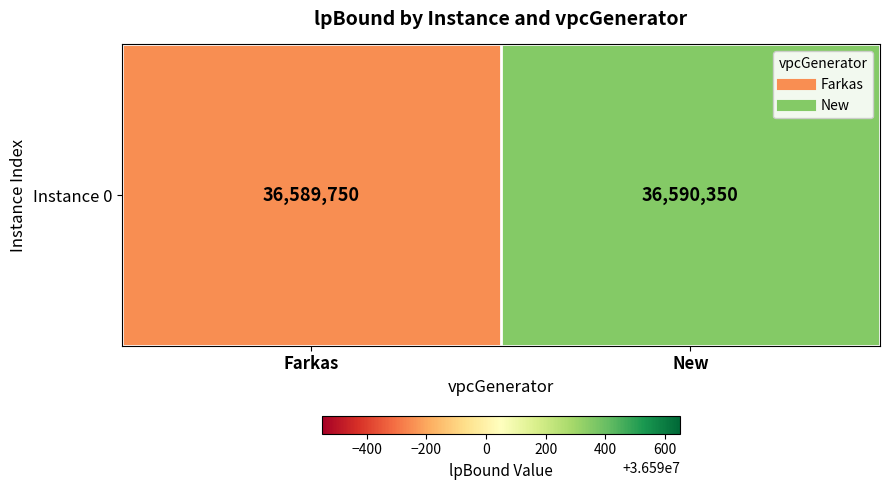

What is the maximum value shown in the chart?

36590350